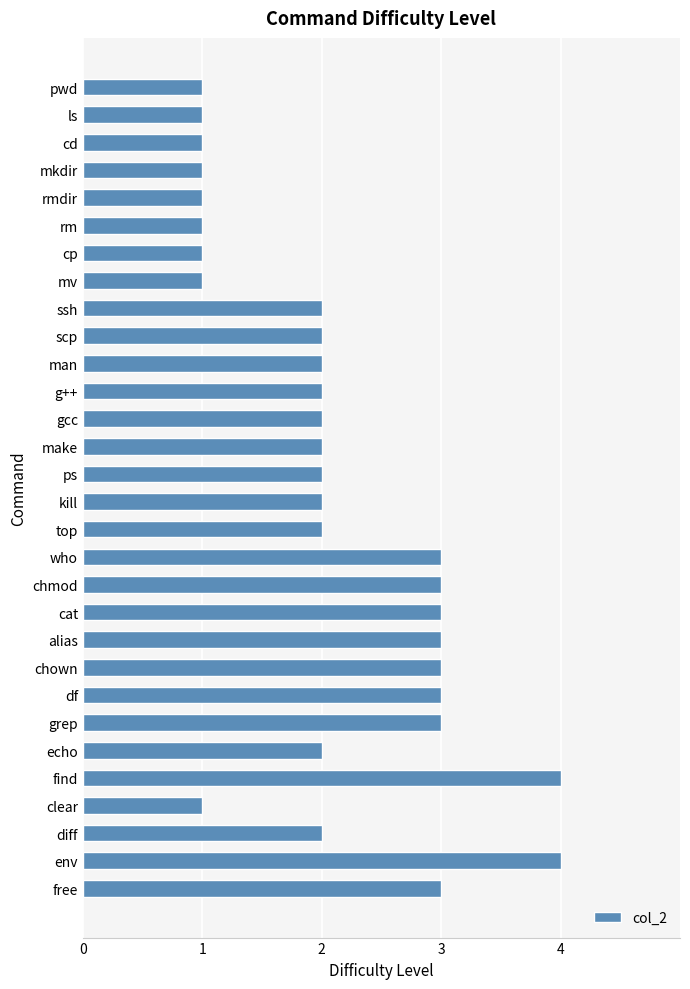

How many categories are shown in the chart?

30